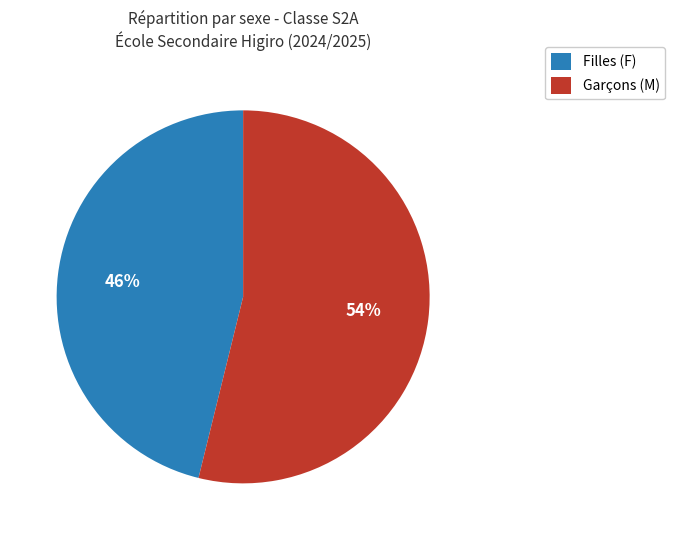

To the nearest percent, what is the difference between the largest and smallest slice percentages?

8%